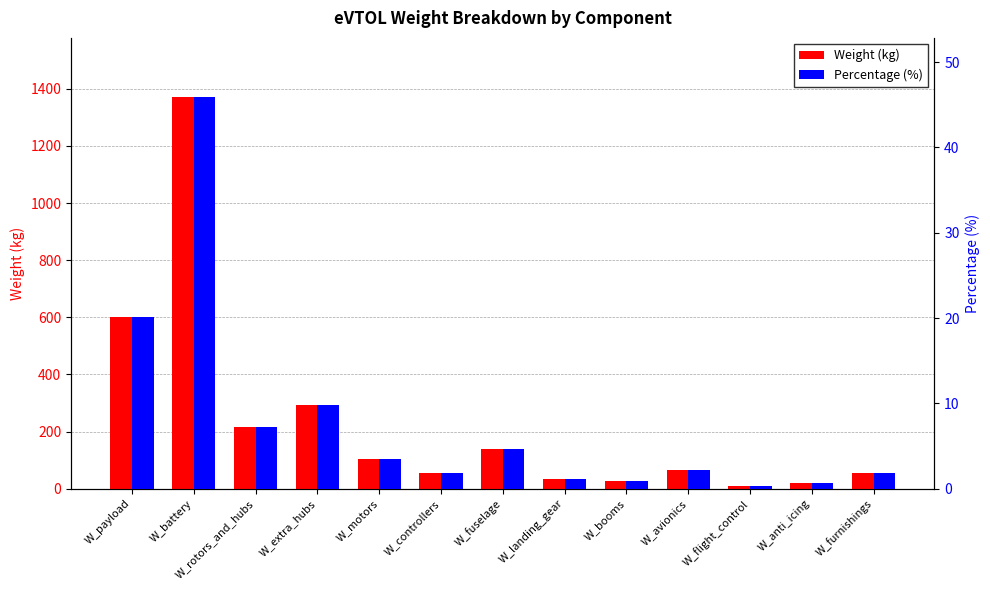

What is the average value of the Weight (kg) series?

229.8